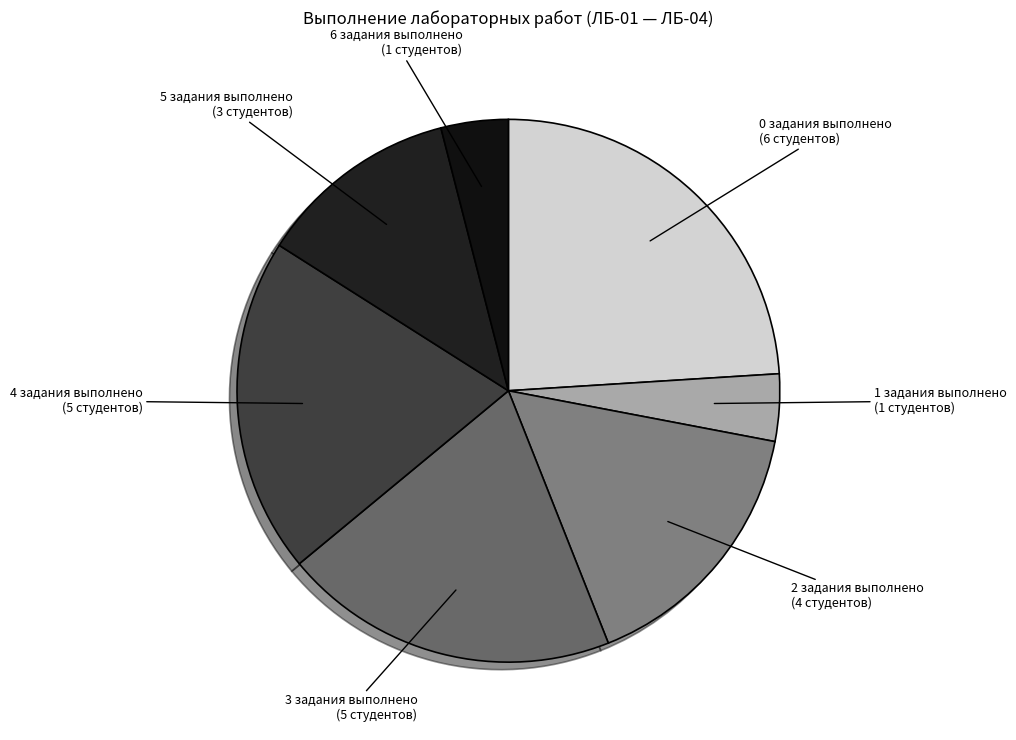

True or false: 1 задания выполнено (1 студентов) accounts for 15% of the total.

False